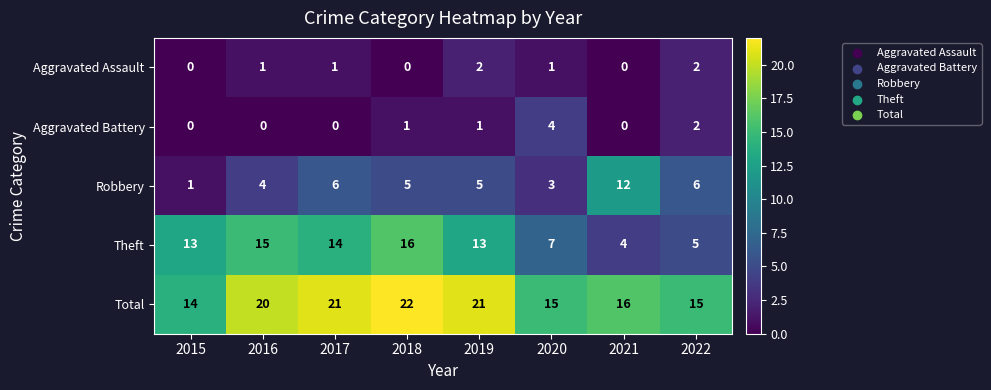

Where does the Robbery series first go above 5?

2017